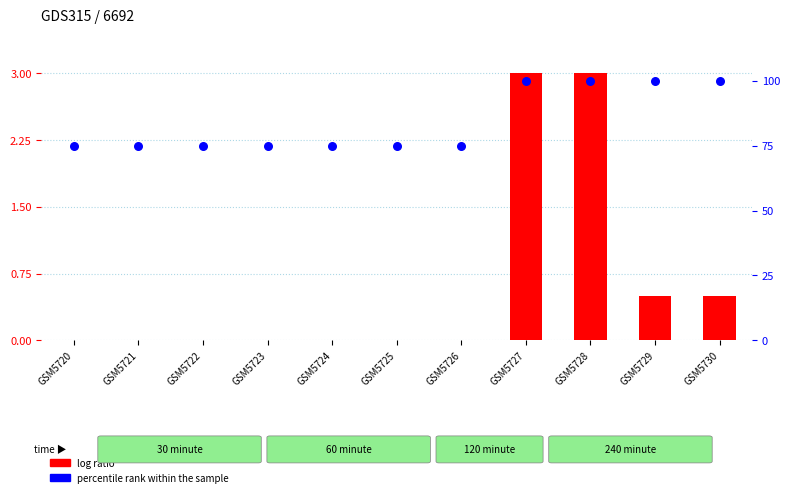

Which series contains the lowest Y value?

log ratio